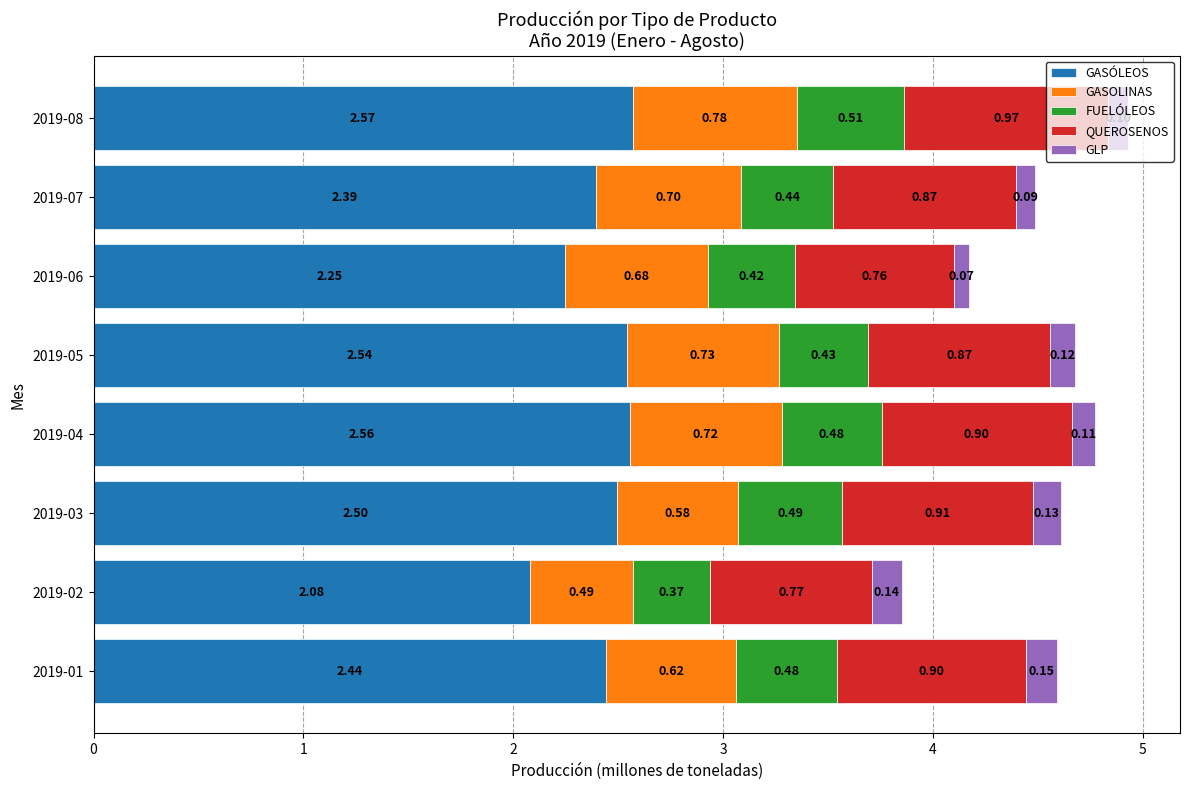

What is the total value across all series at 2019-01?

4.6